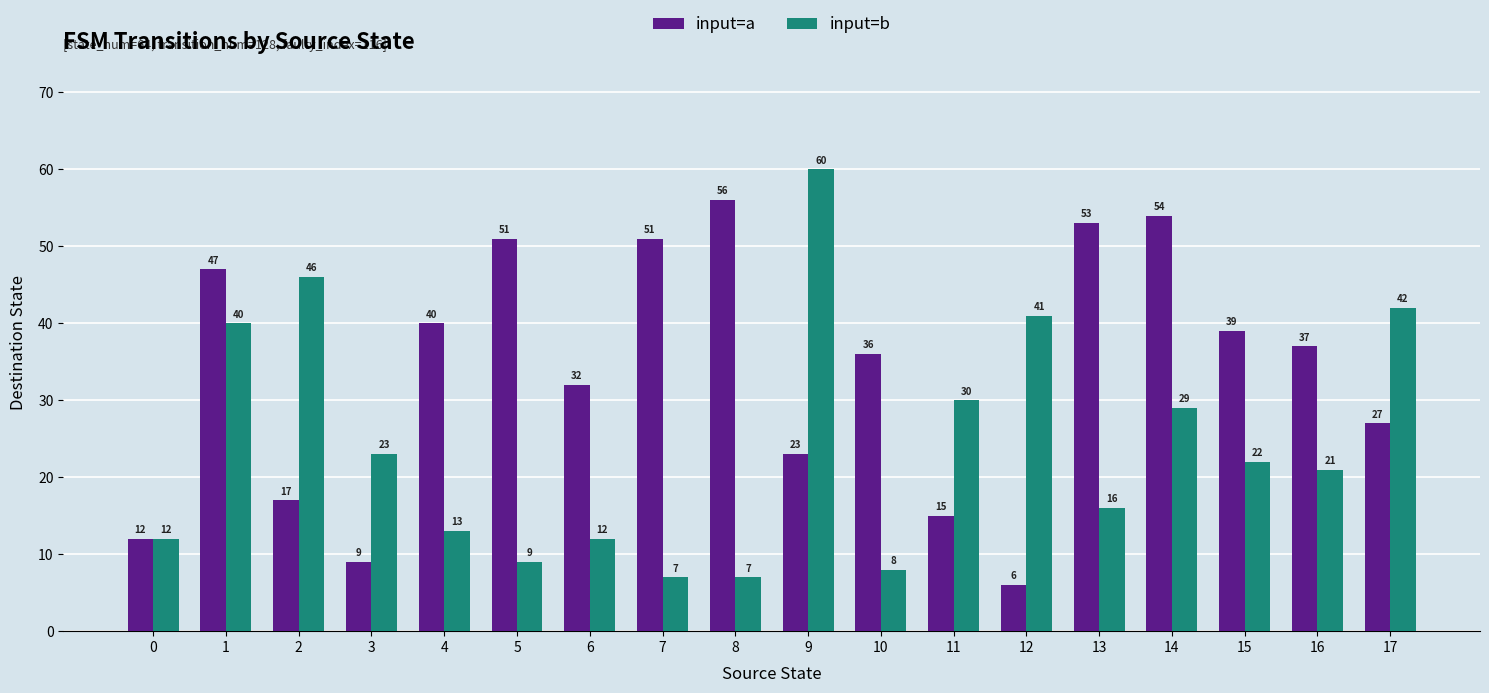

Read the input=a value at 13, to the nearest 5.

55